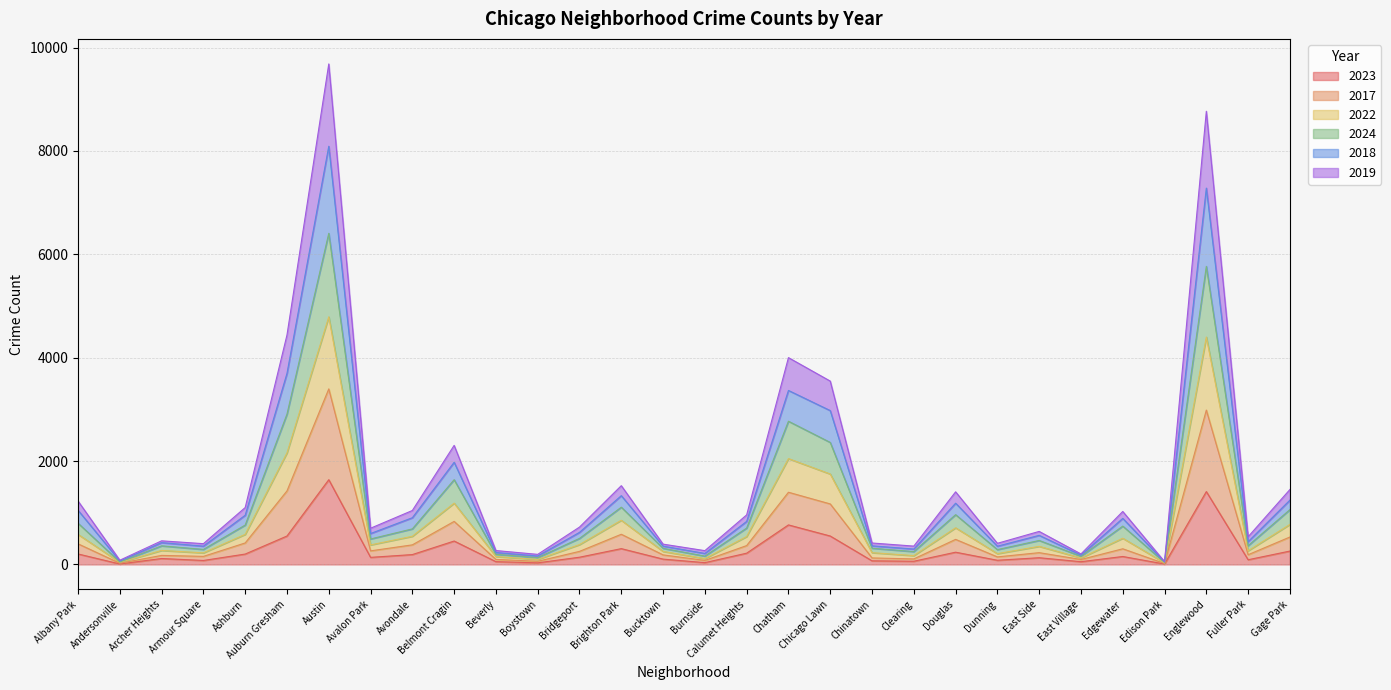

How many distinct data groups are displayed?

6